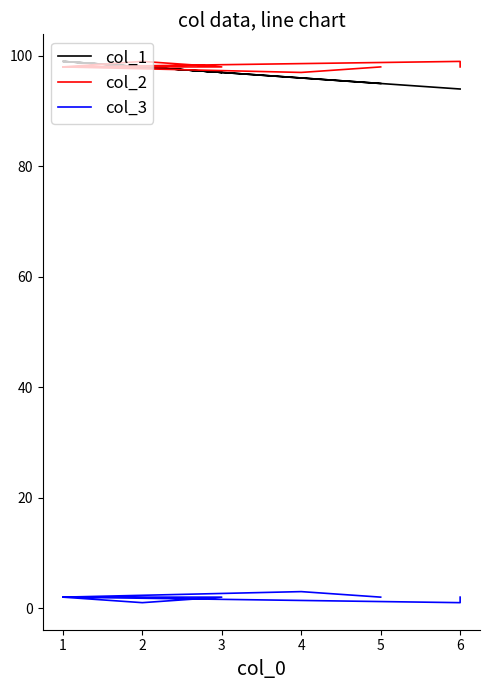

Is it true that col_2 equals 99 at 2?

True